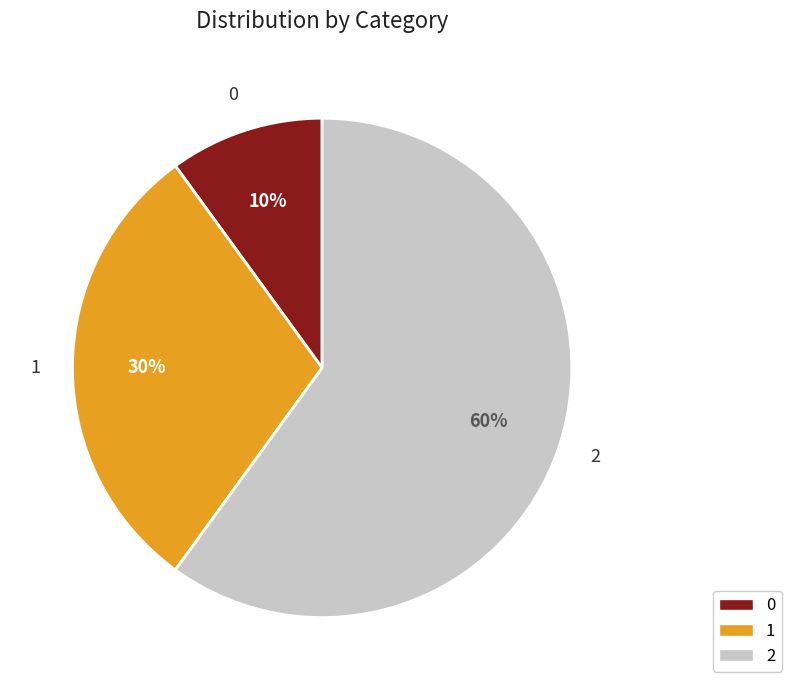

To the nearest percent, what is the combined percentage of 0 and 2?

70%